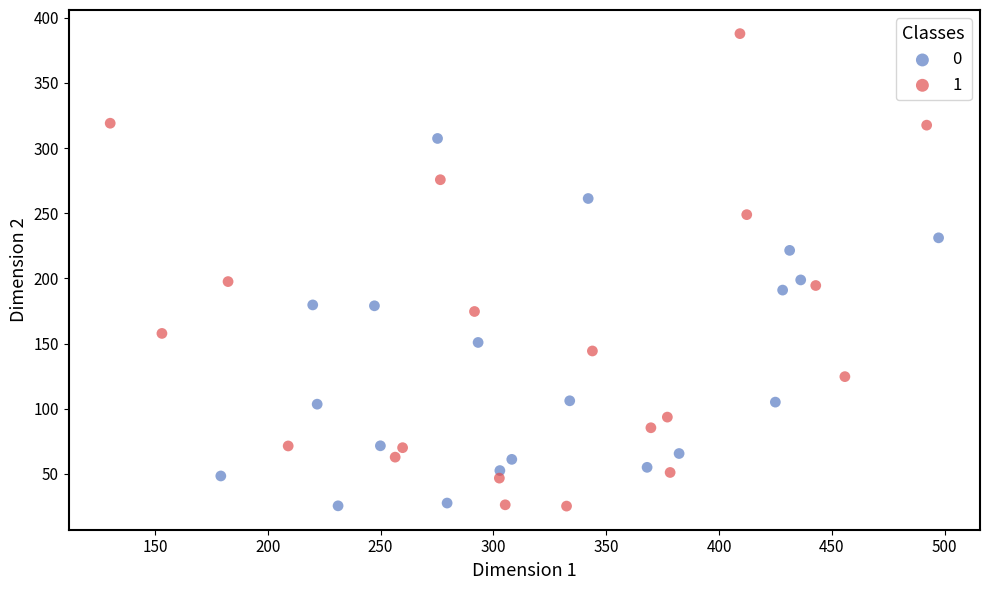

What are all the series names shown in the legend?

0, 1